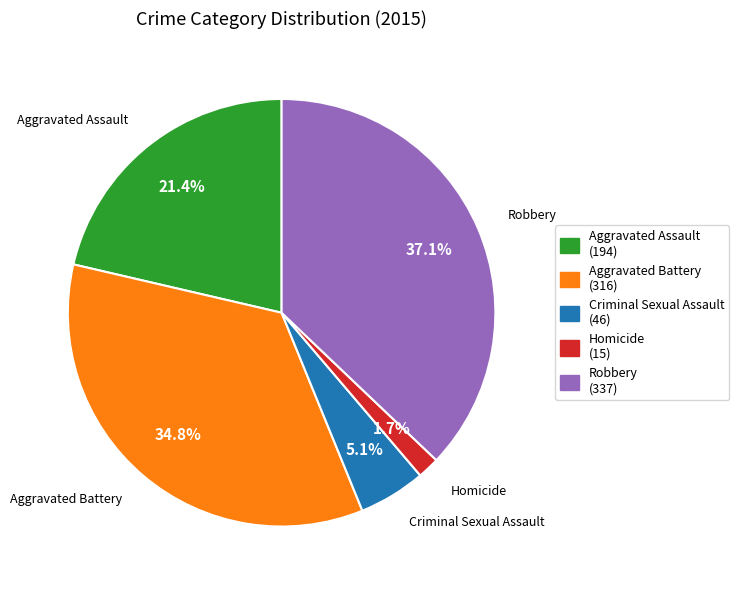

To the nearest percent, what percentage of the pie is Aggravated Assault?

21%